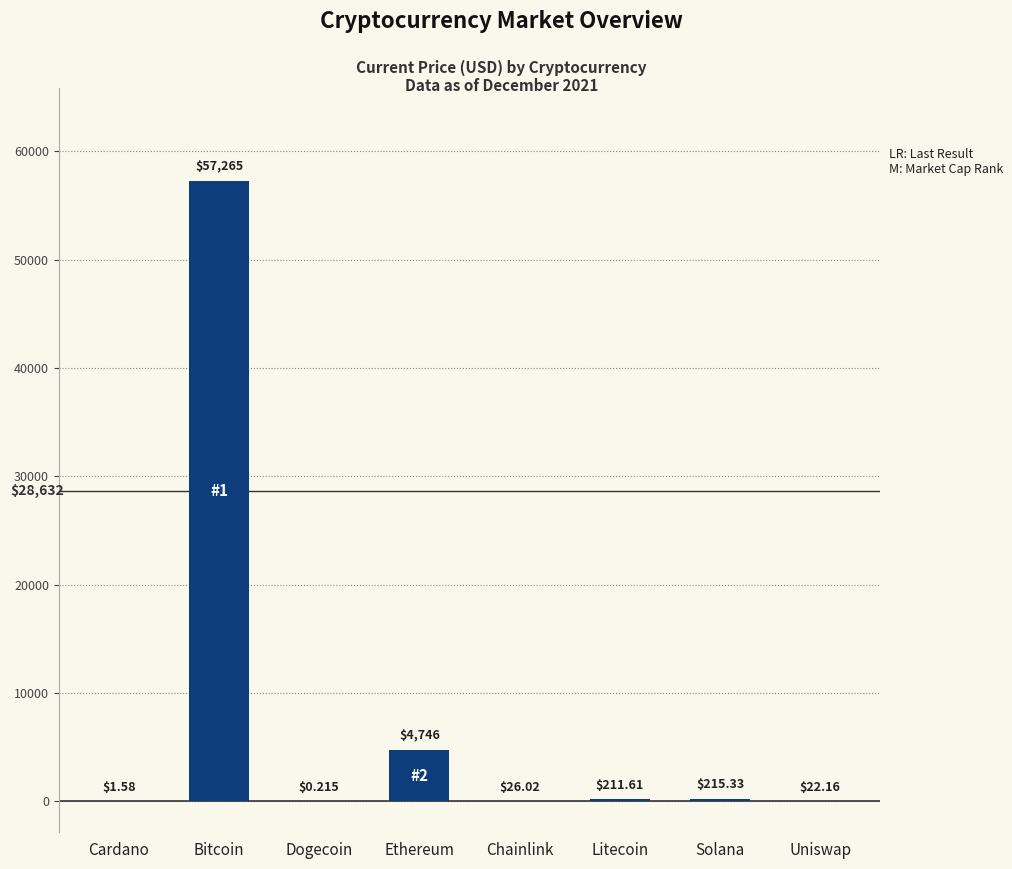

What is the sum of all values?

62488.3